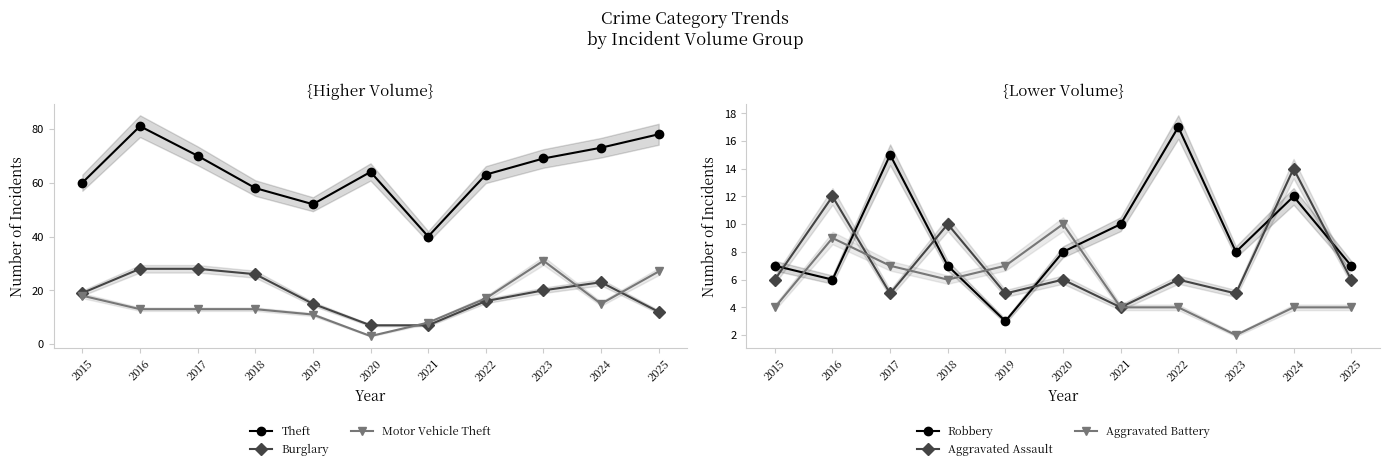

How many values in the Aggravated Assault series are below 6?

4